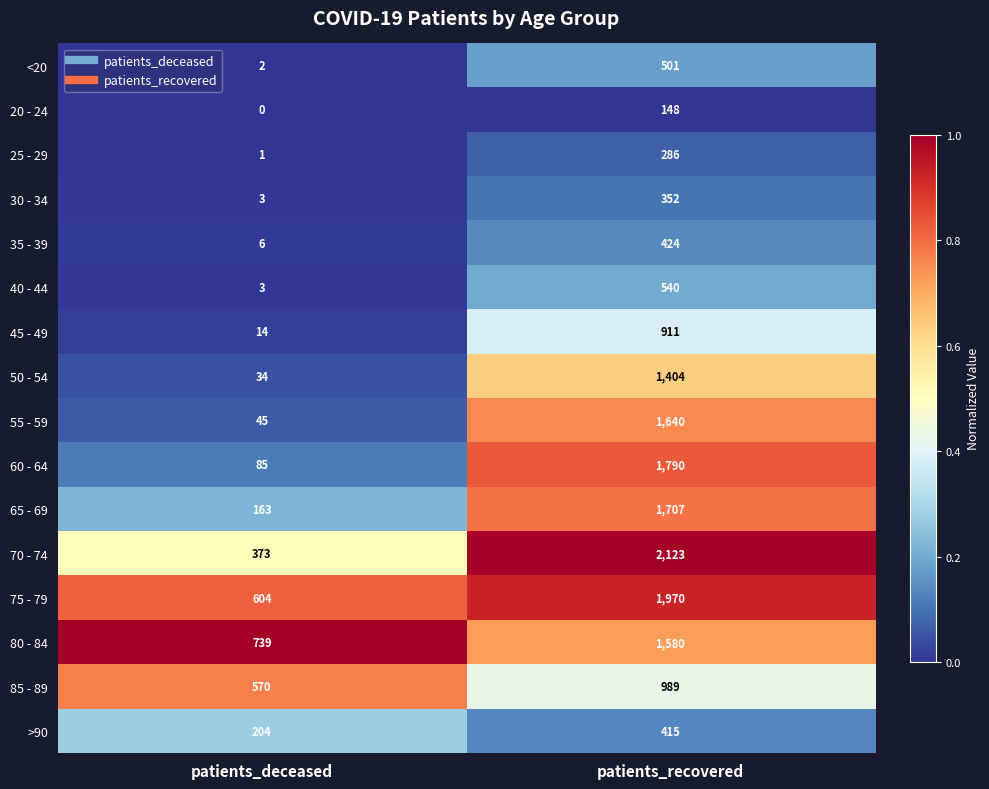

Between patients_deceased and patients_recovered, which series saw the biggest shift?

70 - 74